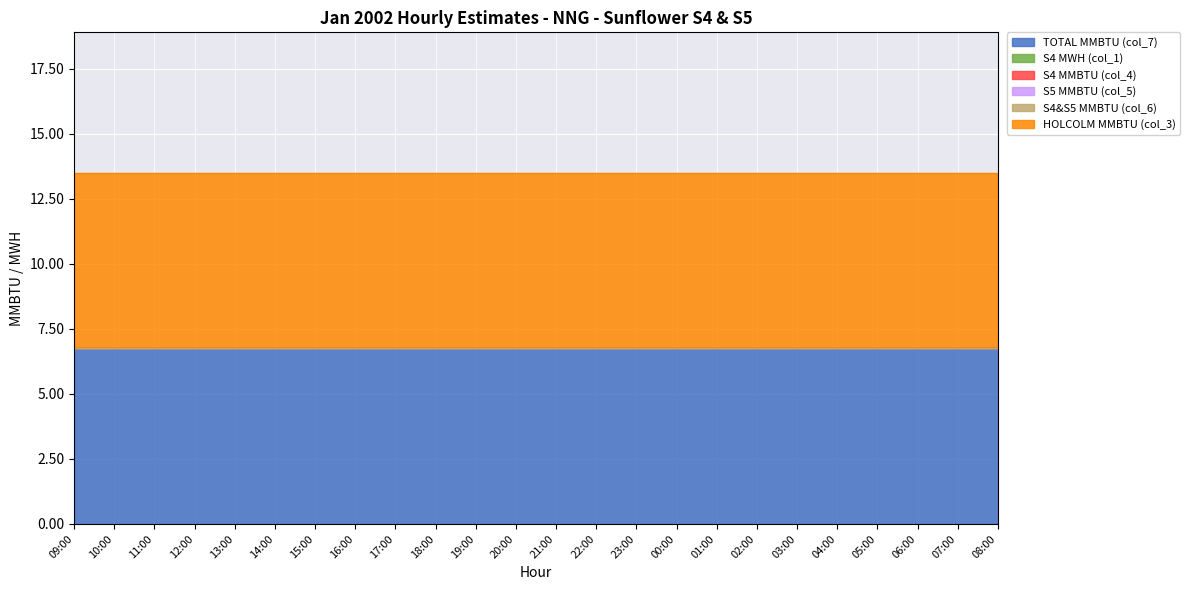

True or false: S4 MWH (col_1) and HOLCOLM MMBTU (col_3) intersect in this chart.

False